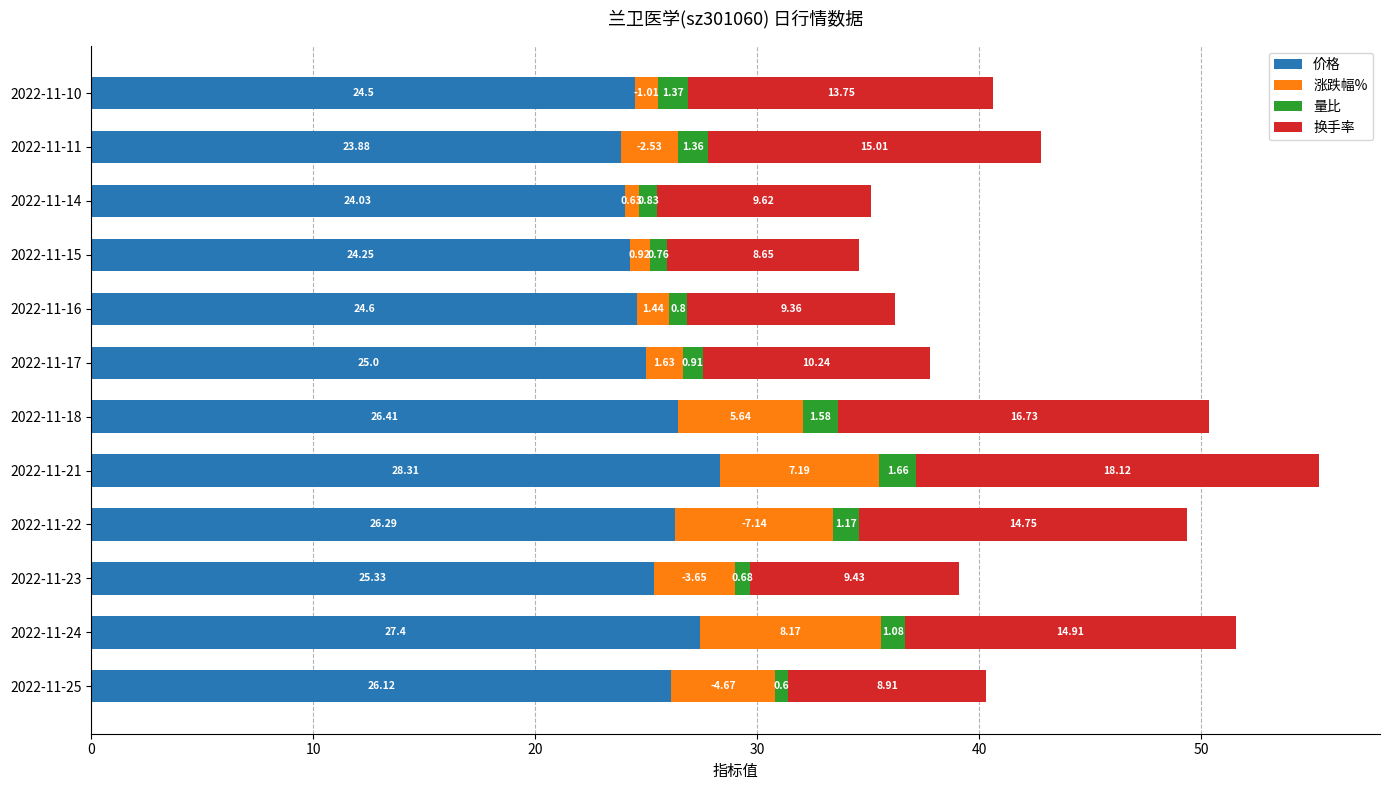

At which category is the sum across all series the highest?

2022-11-21